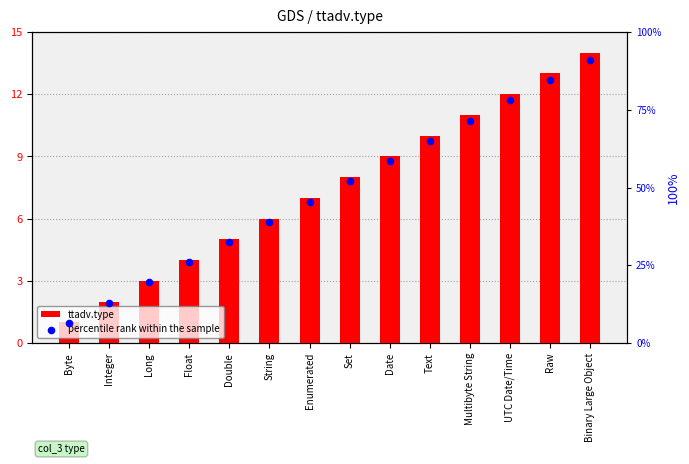

Which series contains the lowest Y value?

ttadv.type